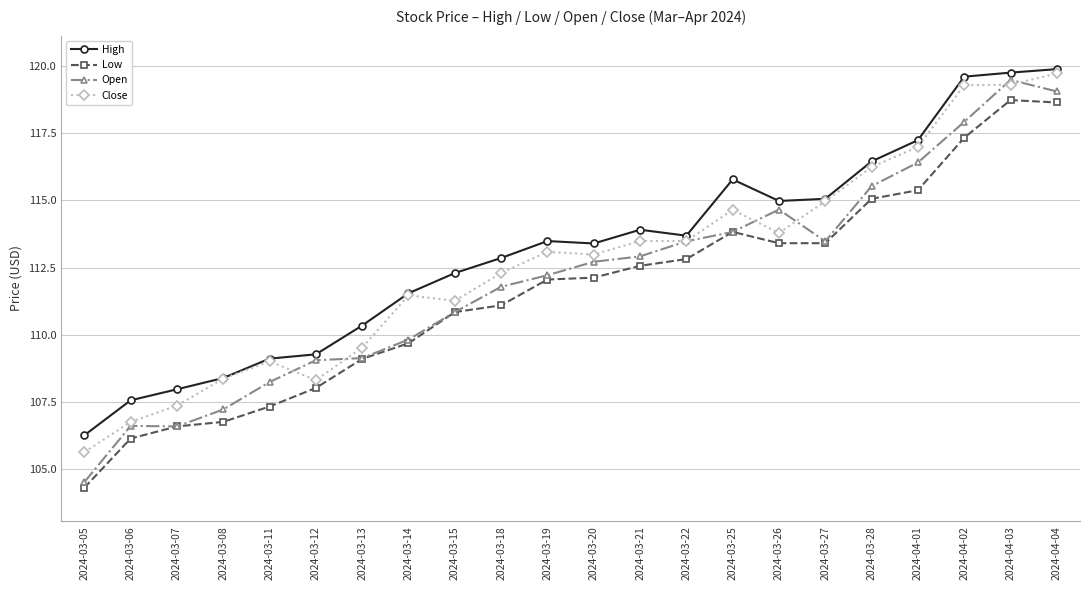

Which category has the lowest value in the Close series?

2024-03-05